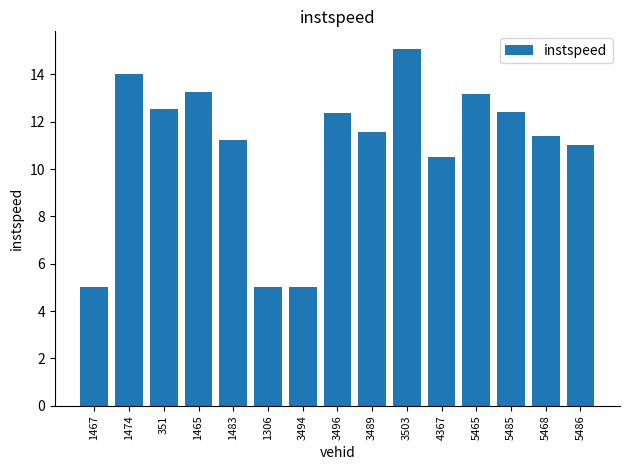

What is the sum of the values at 3496 and 351?

24.9